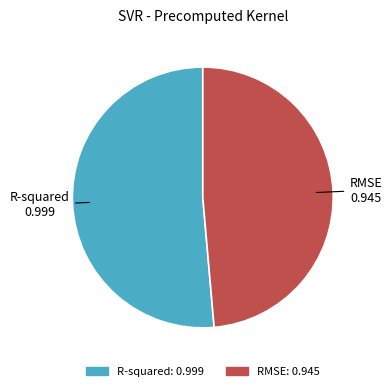

What is the largest slice in the pie chart?

R-squared